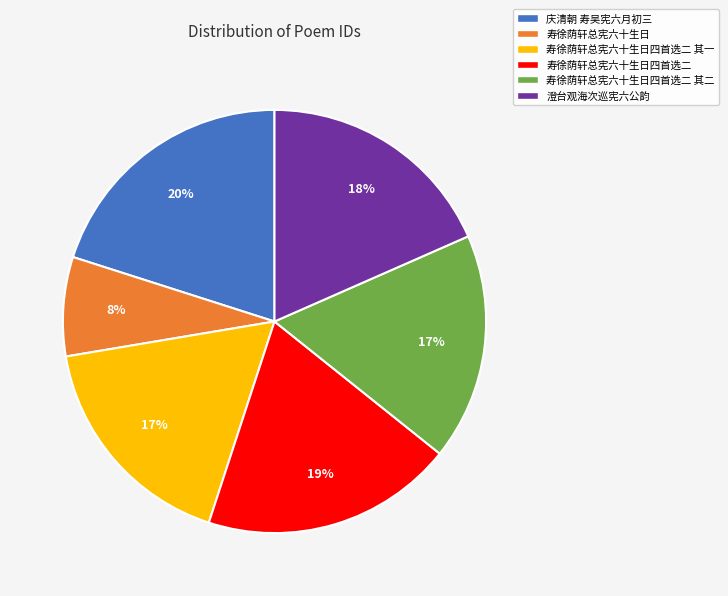

To the nearest percent, what is the difference between the largest and smallest slice percentages?

12%